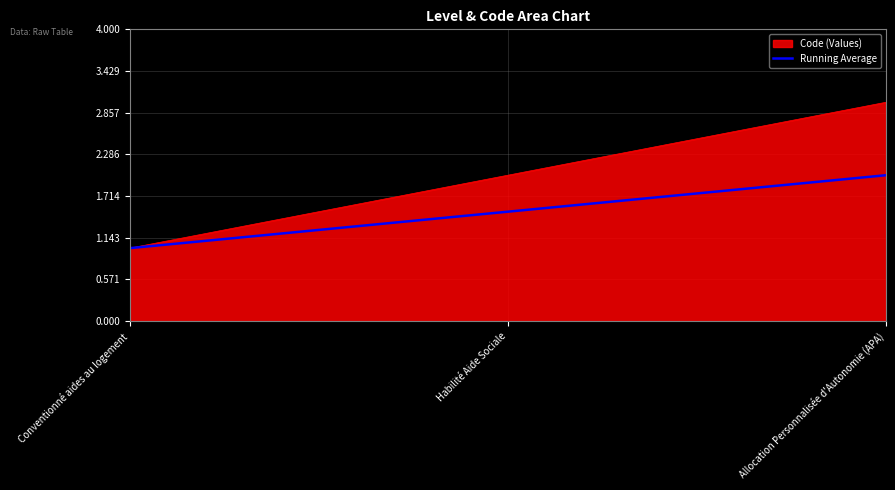

True or false: Running Average has a value of 2.4 at Habilité Aide Sociale.

False